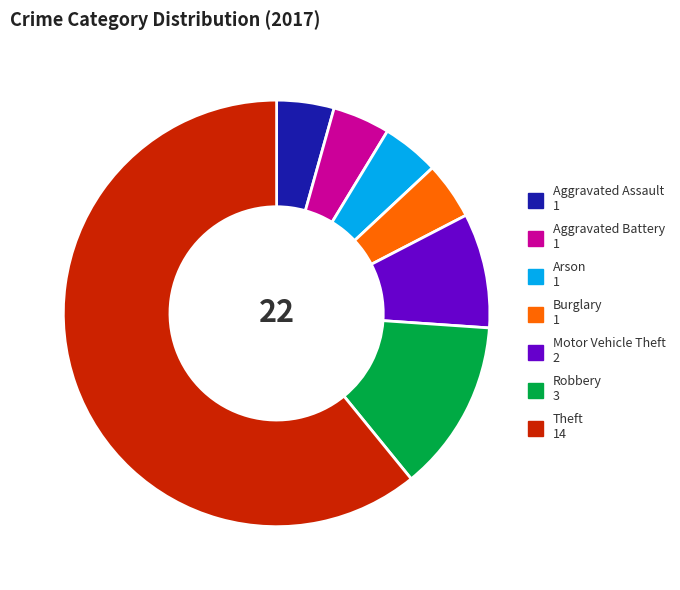

Which category has the biggest portion of the pie?

Theft